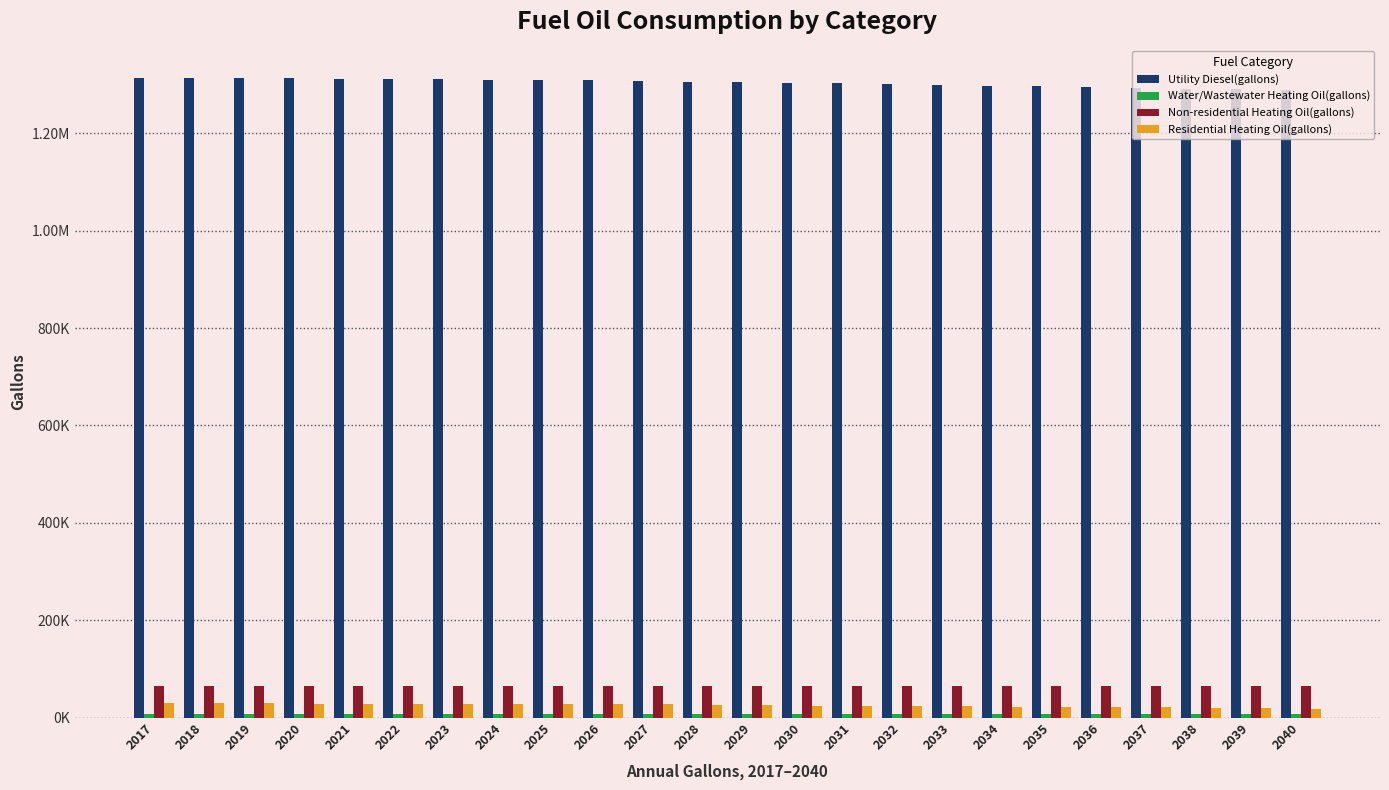

Which category has the highest value in the Residential Heating Oil(gallons) series?

2017